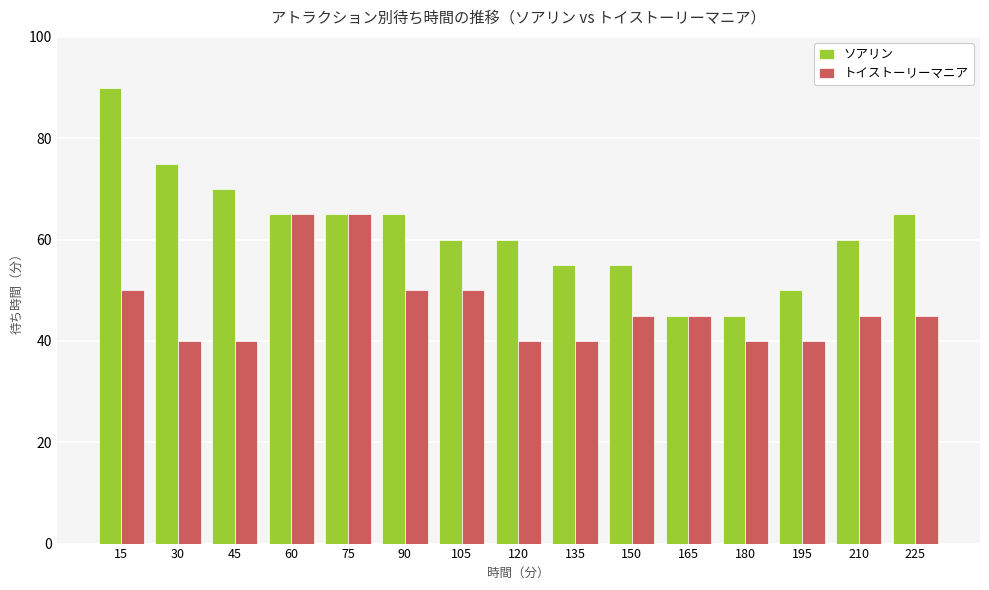

At 105, list the series in order from smallest to largest.

トイストーリーマニア, ソアリン